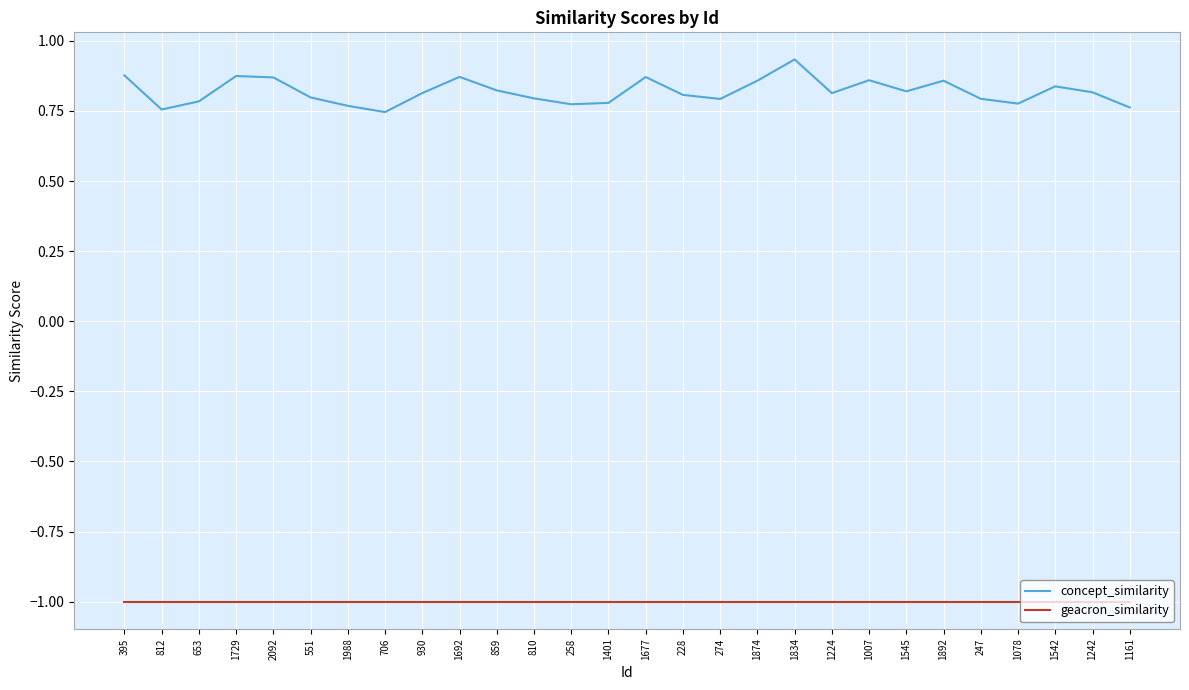

What is the difference between the highest and lowest values at 228?

1.8